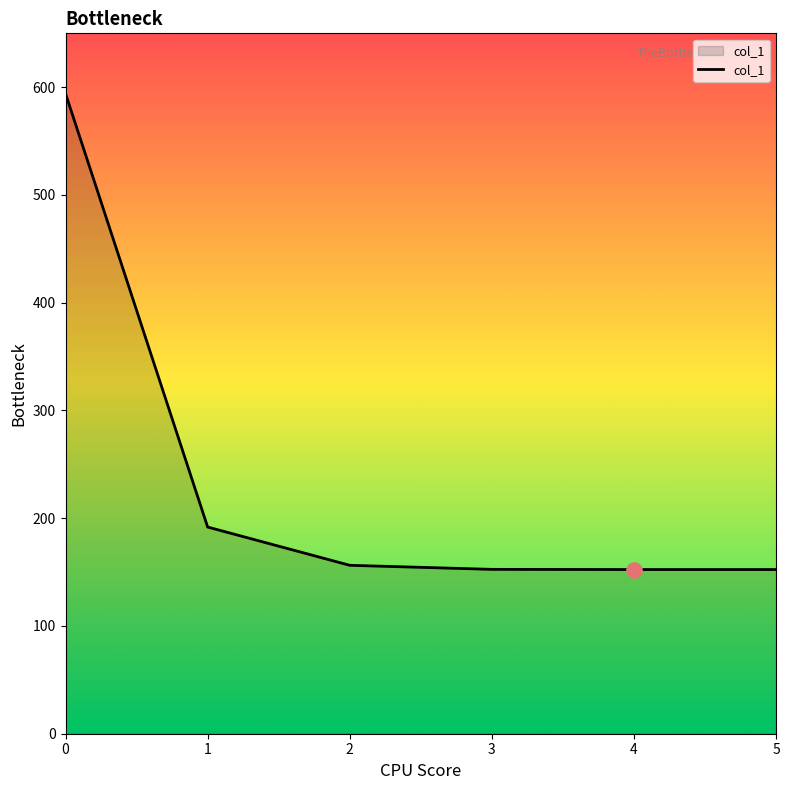

What is the change in value from 0 to 1?

-402.3